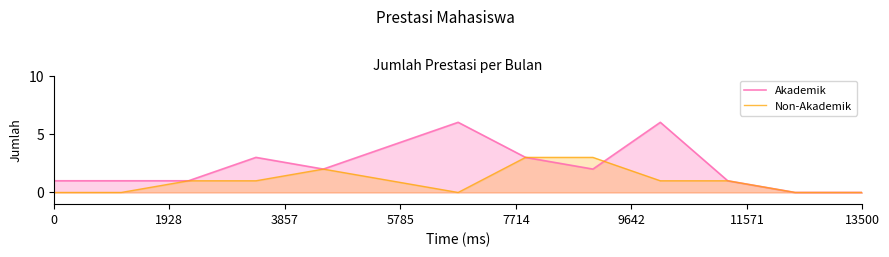

List the series in order of their overall mean, highest first.

Akademik, Non-Akademik